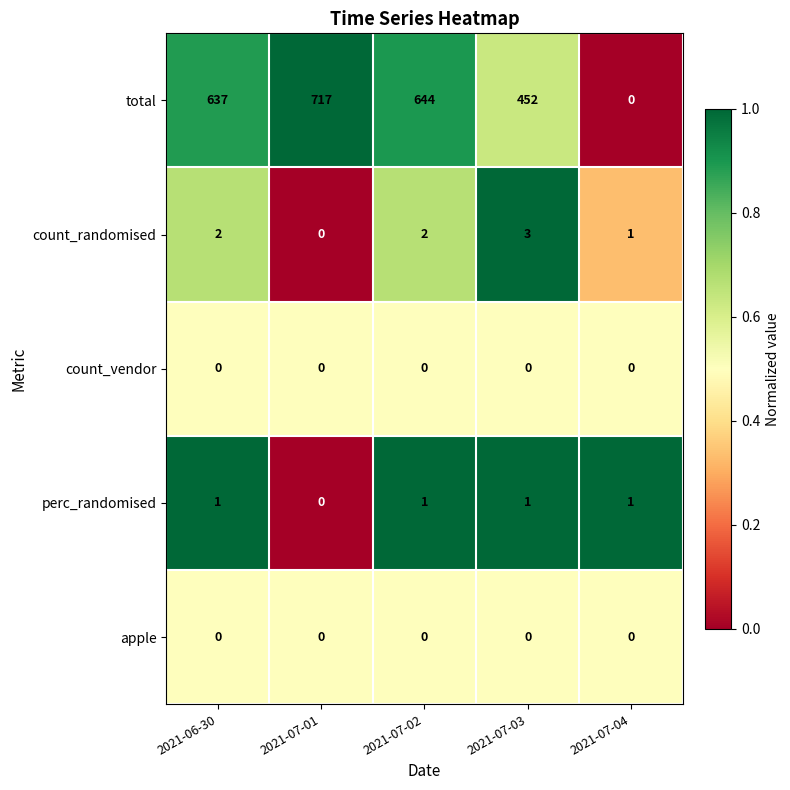

At which category is the sum across all series the highest?

2021-07-01